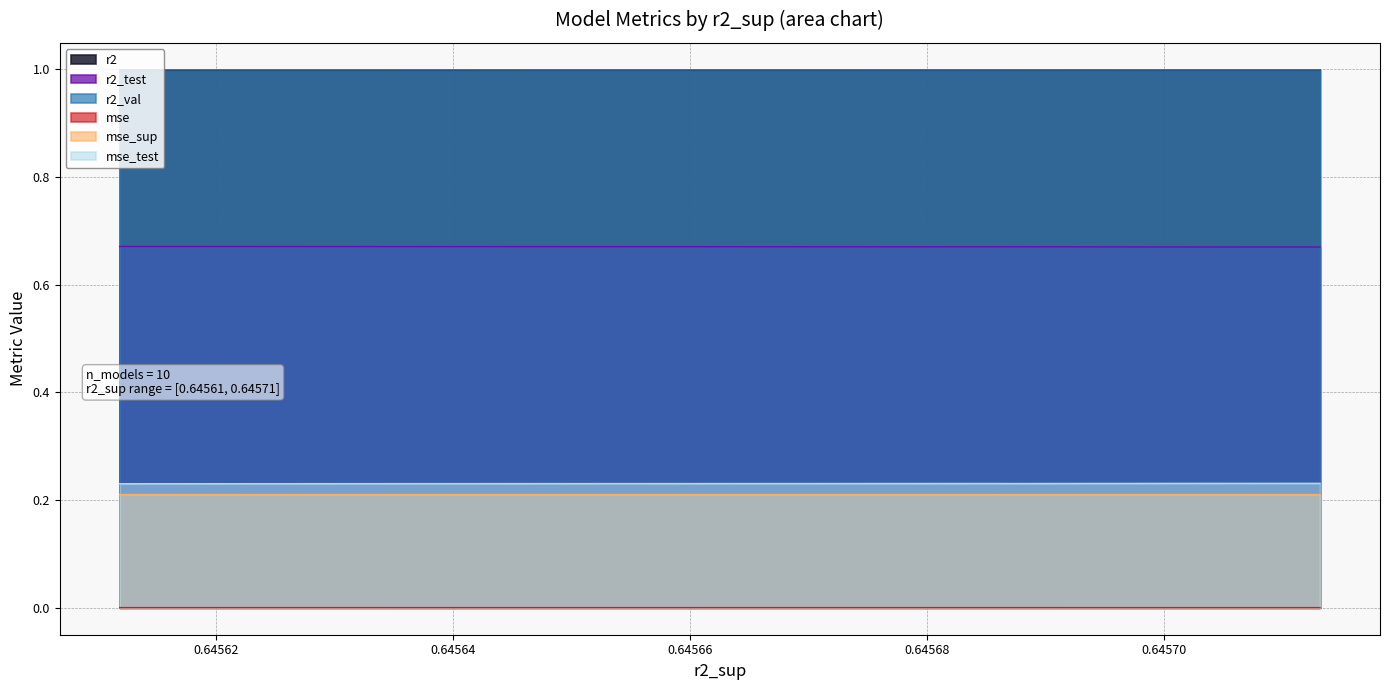

Count the mse values in the range 0 to 1.

10